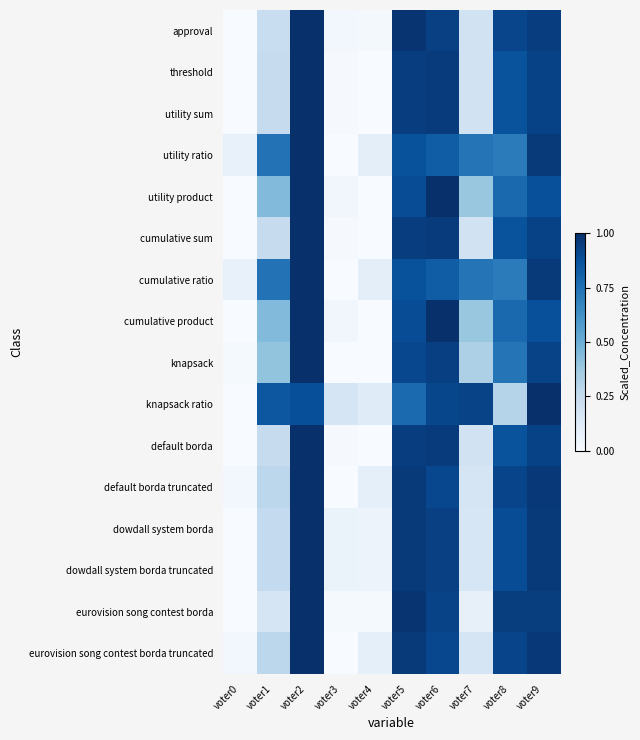

Reading left to right, what are all the values shown in this chart?

approval: voter0=0.0	voter1=0.2	voter2=1.0	voter3=0.0	voter4=0.0	voter5=1.0	voter6=0.9	voter7=0.2	voter8=0.9	voter9=0.9
threshold: voter0=0.0	voter1=0.2	voter2=1.0	voter3=0.0	voter4=0.0	voter5=0.9	voter6=1.0	voter7=0.2	voter8=0.9	voter9=0.9
utility sum: voter0=0.0	voter1=0.2	voter2=1.0	voter3=0.0	voter4=0.0	voter5=0.9	voter6=1.0	voter7=0.2	voter8=0.9	voter9=0.9
utility ratio: voter0=0.1	voter1=0.7	voter2=1.0	voter3=0.0	voter4=0.1	voter5=0.9	voter6=0.8	voter7=0.7	voter8=0.7	voter9=1.0
utility product: voter0=0.0	voter1=0.4	voter2=1.0	voter3=0.0	voter4=0.0	voter5=0.9	voter6=1.0	voter7=0.4	voter8=0.8	voter9=0.9
cumulative sum: voter0=0.0	voter1=0.2	voter2=1.0	voter3=0.0	voter4=0.0	voter5=0.9	voter6=1.0	voter7=0.2	voter8=0.9	voter9=0.9
cumulative ratio: voter0=0.1	voter1=0.7	voter2=1.0	voter3=0.0	voter4=0.1	voter5=0.9	voter6=0.8	voter7=0.7	voter8=0.7	voter9=1.0
cumulative product: voter0=0.0	voter1=0.4	voter2=1.0	voter3=0.0	voter4=0.0	voter5=0.9	voter6=1.0	voter7=0.4	voter8=0.8	voter9=0.9
knapsack: voter0=0.0	voter1=0.4	voter2=1.0	voter3=0.0	voter4=0.0	voter5=0.9	voter6=0.9	voter7=0.3	voter8=0.7	voter9=0.9
knapsack ratio: voter0=0.0	voter1=0.9	voter2=0.9	voter3=0.2	voter4=0.1	voter5=0.8	voter6=0.9	voter7=0.9	voter8=0.3	voter9=1.0
default borda: voter0=0.0	voter1=0.2	voter2=1.0	voter3=0.0	voter4=0.0	voter5=0.9	voter6=1.0	voter7=0.2	voter8=0.9	voter9=0.9
default borda truncated: voter0=0.0	voter1=0.3	voter2=1.0	voter3=0.0	voter4=0.1	voter5=1.0	voter6=0.9	voter7=0.2	voter8=0.9	voter9=1.0
dowdall system borda: voter0=0.0	voter1=0.3	voter2=1.0	voter3=0.1	voter4=0.1	voter5=1.0	voter6=0.9	voter7=0.2	voter8=0.9	voter9=1.0
dowdall system borda truncated: voter0=0.0	voter1=0.3	voter2=1.0	voter3=0.1	voter4=0.1	voter5=1.0	voter6=0.9	voter7=0.2	voter8=0.9	voter9=1.0
eurovision song contest borda: voter0=0.0	voter1=0.2	voter2=1.0	voter3=0.0	voter4=0.0	voter5=1.0	voter6=0.9	voter7=0.1	voter8=0.9	voter9=0.9
eurovision song contest borda truncated: voter0=0.0	voter1=0.3	voter2=1.0	voter3=0.0	voter4=0.1	voter5=1.0	voter6=0.9	voter7=0.2	voter8=0.9	voter9=1.0